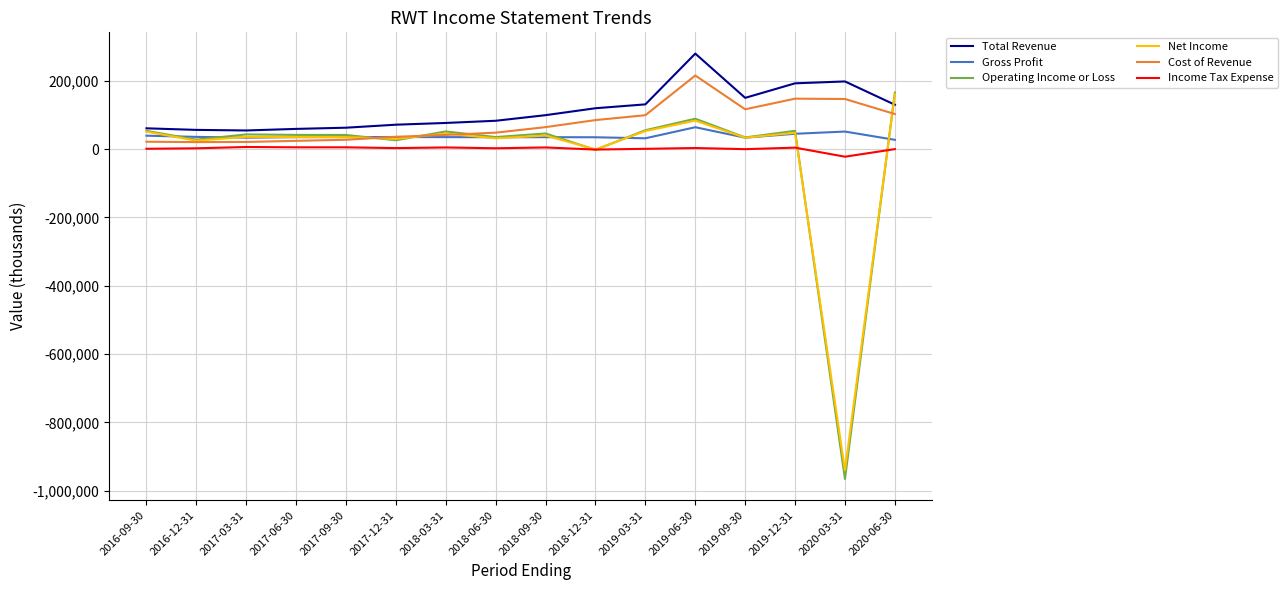

Which series has the largest range (max minus min)?

Operating Income or Loss